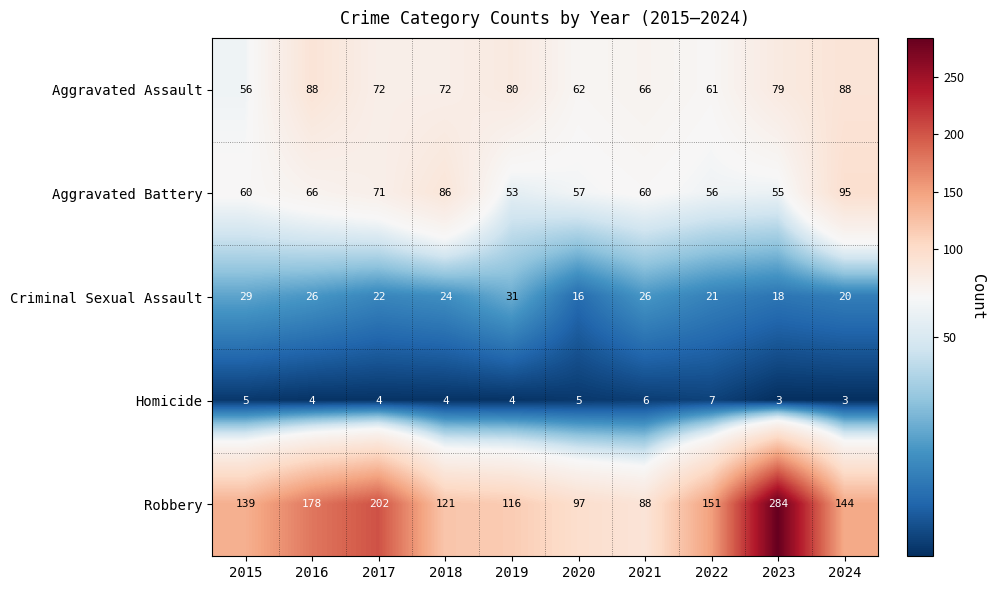

The Homicide series shows 3 at 2020. True or false?

False